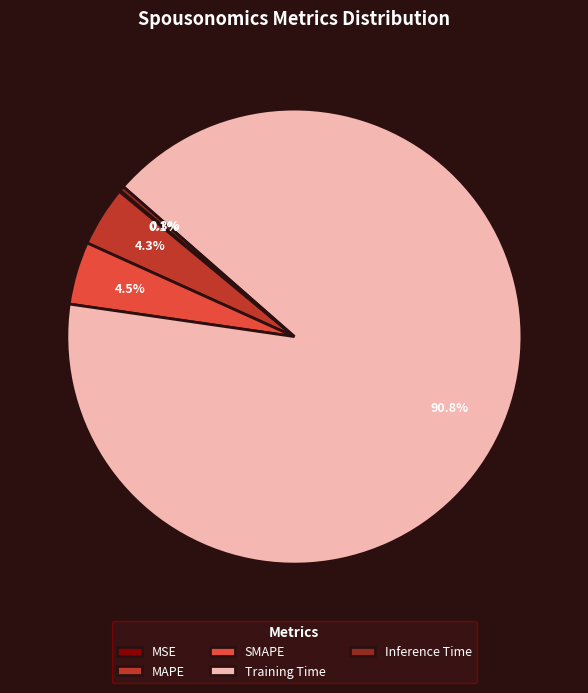

To the nearest percent, what is the difference between the largest and smallest slice percentages?

91%